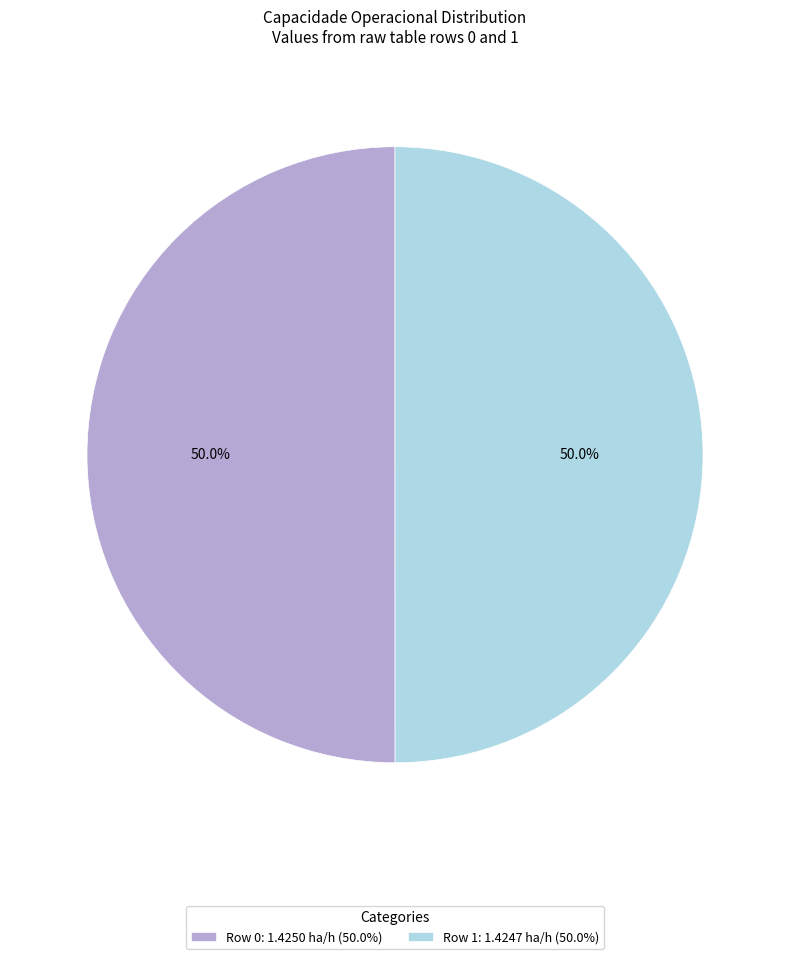

Is it true that Row 1 is 39% of the pie?

False